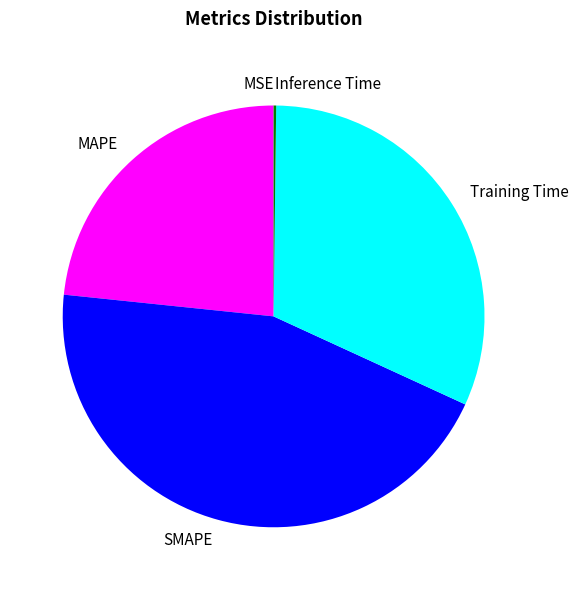

Which slice is the largest?

SMAPE